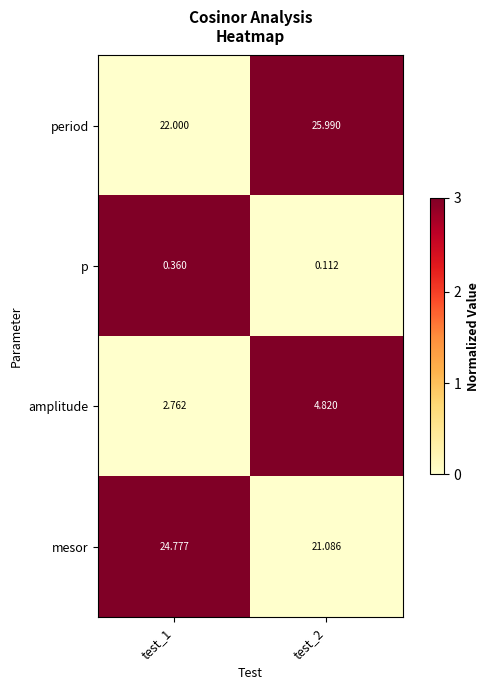

Rank the series at test_2 from lowest to highest value.

p, amplitude, mesor, period